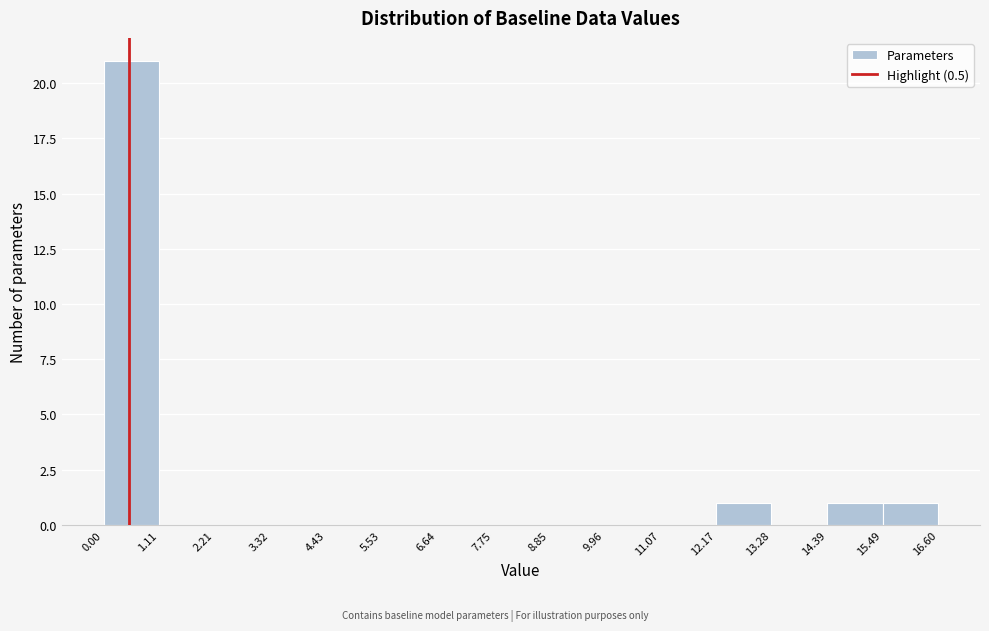

Which range on the x-axis has the tallest bar?

0.00 to 1.11